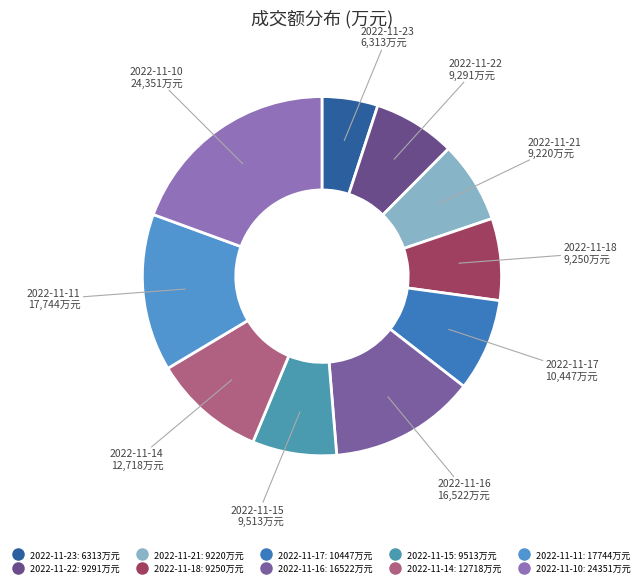

Combined, do 2022-11-23 and 2022-11-22 account for over 50%?

No